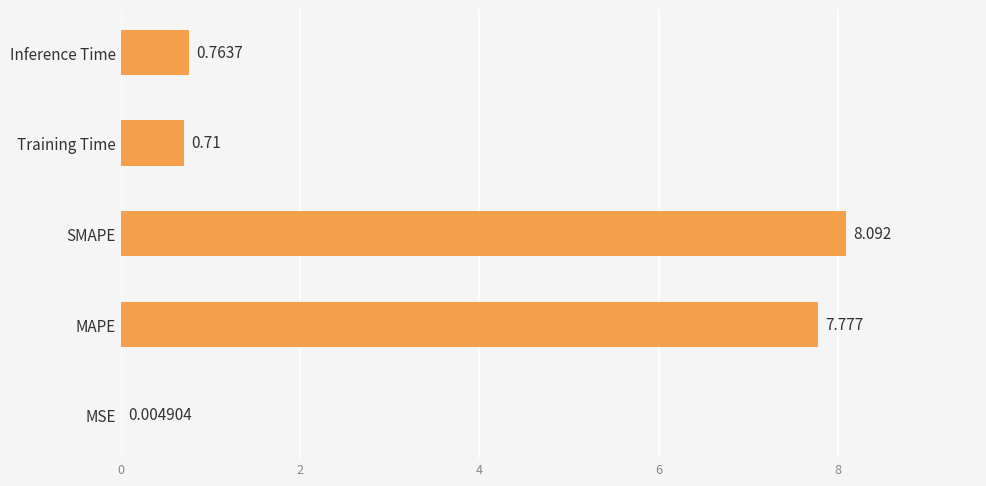

Between Training Time and Inference Time, which is larger?

Inference Time